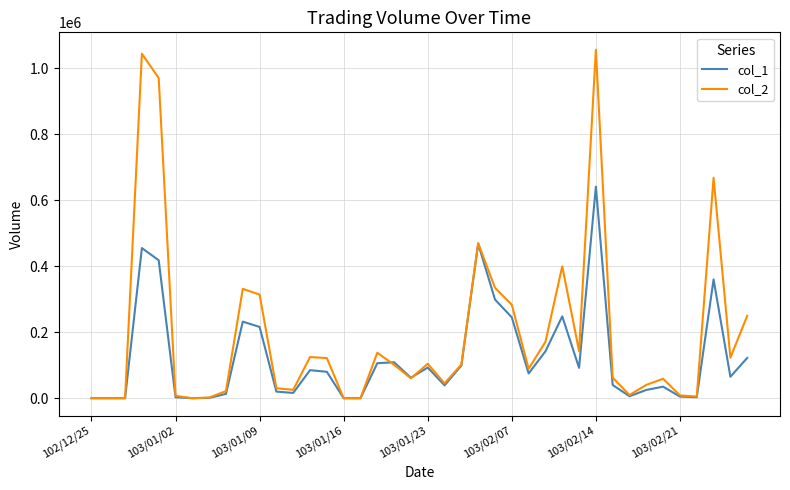

Which series has the largest total across all categories?

col_2